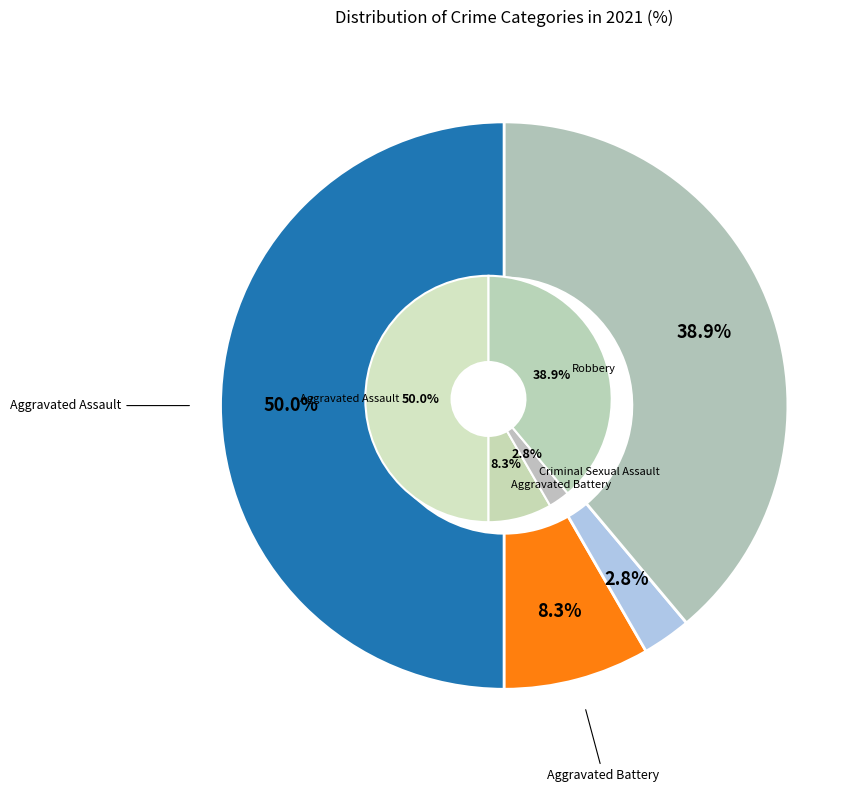

How many segments does this pie chart have?

4